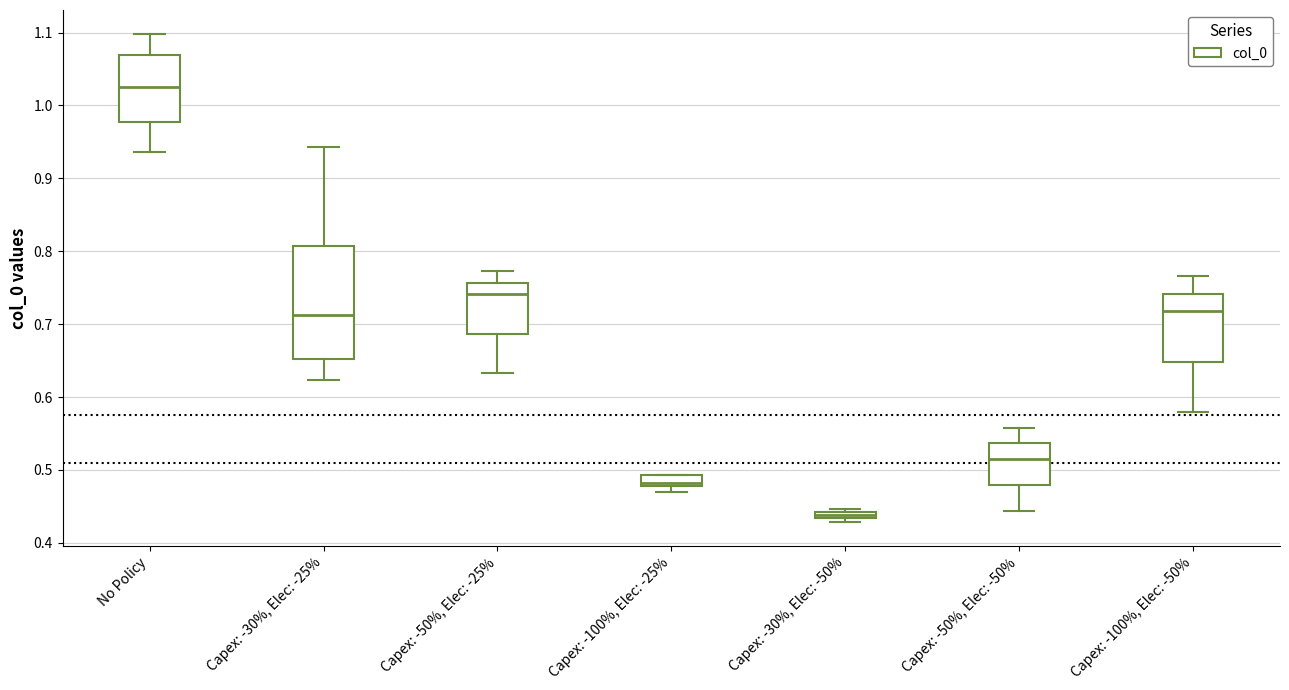

Where does the upper whisker of the box for Capex: -50%, Elec: -25% end on the y-axis? The values are not printed on the chart, so give them approximately, as read against the axis.

0.77